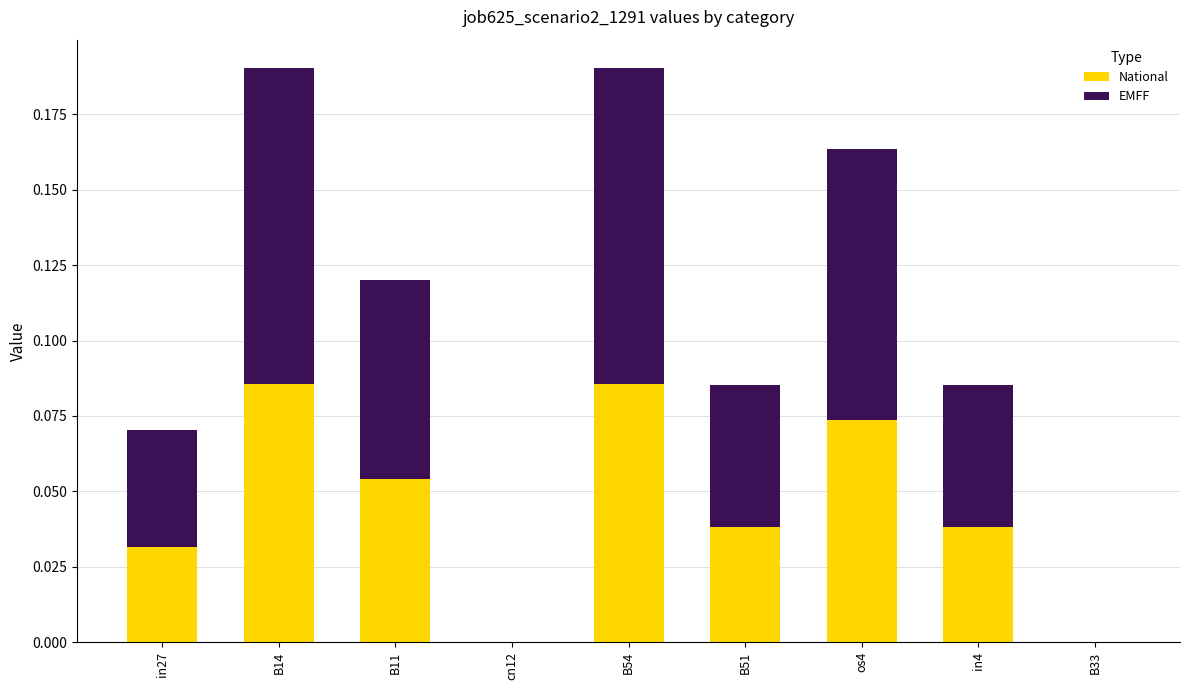

True or false: National has a value of 0.1 at B51.

False